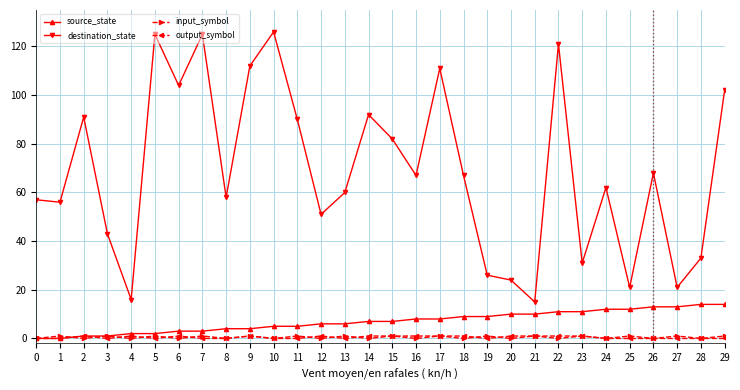

How many categories are shown in the chart?

30